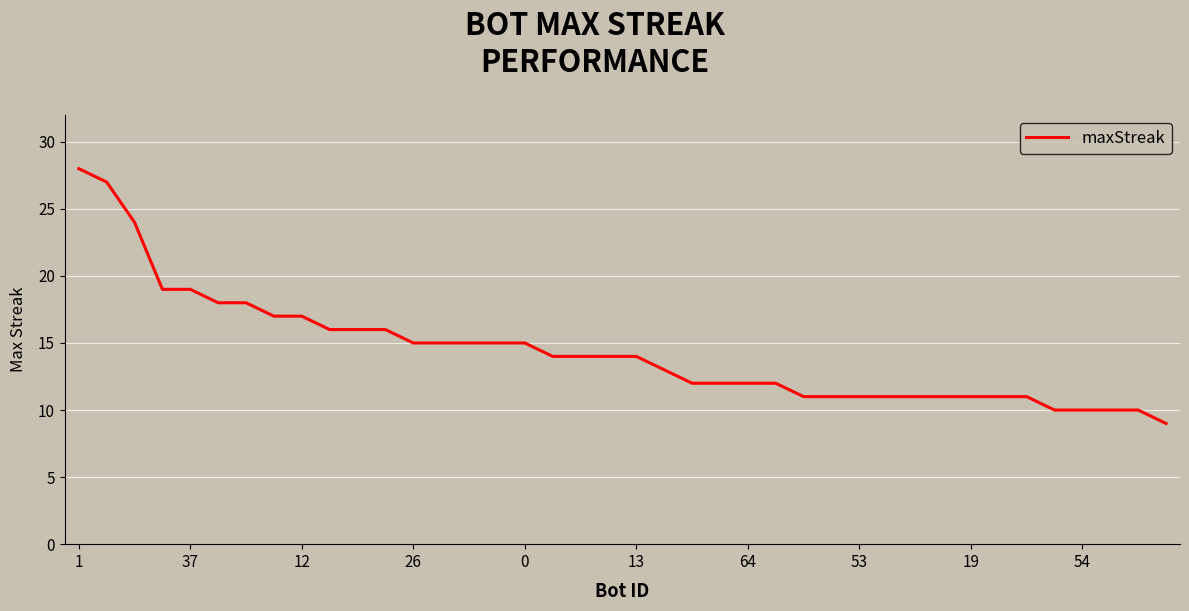

What is the difference between the second highest and minimum values?

18